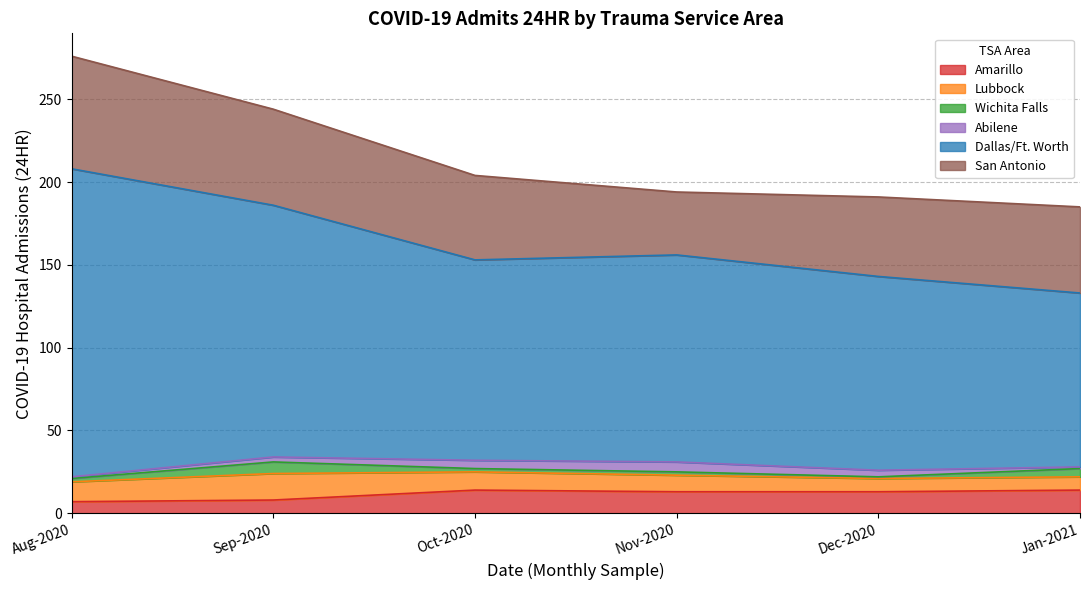

What is the value of the Abilene point at the 2nd from the left?

3